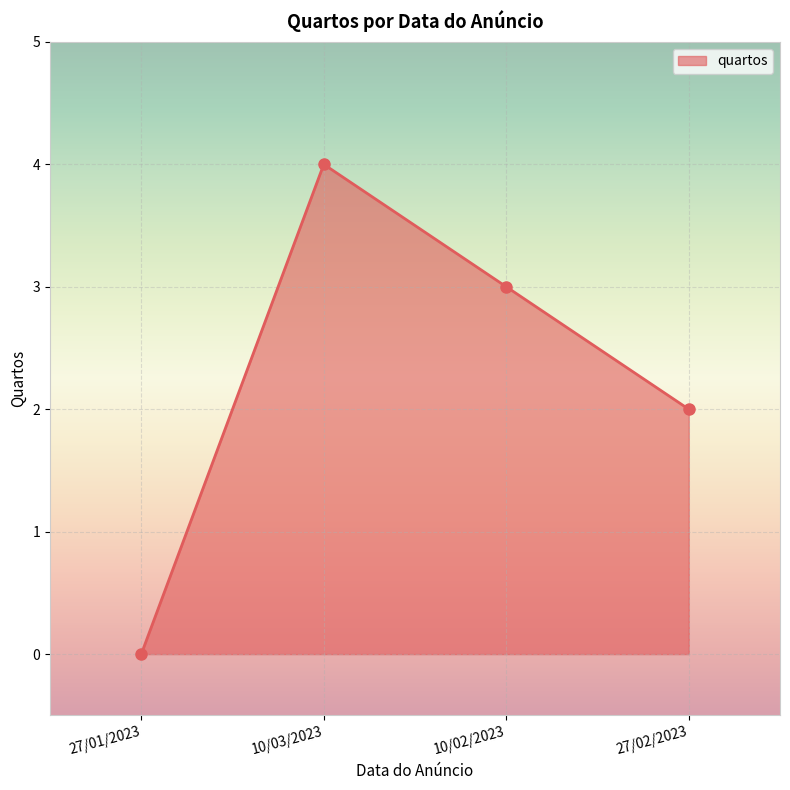

Reading left to right, extract all data points from this chart.

0	4	3	2